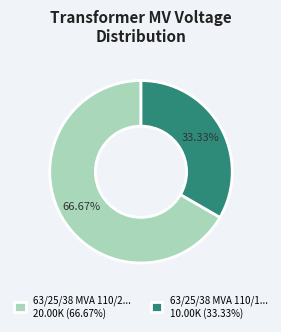

Which category accounts for the majority?

63/25/38 MVA 110/2... 20.00K (66.67%)